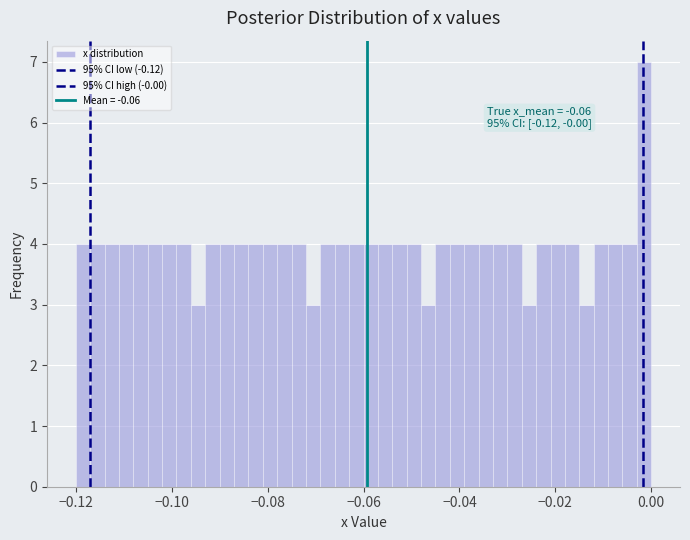

Around what value on the x-axis is the tallest bar? Give the approximate position of its centre, as read against the axis.

-0.002